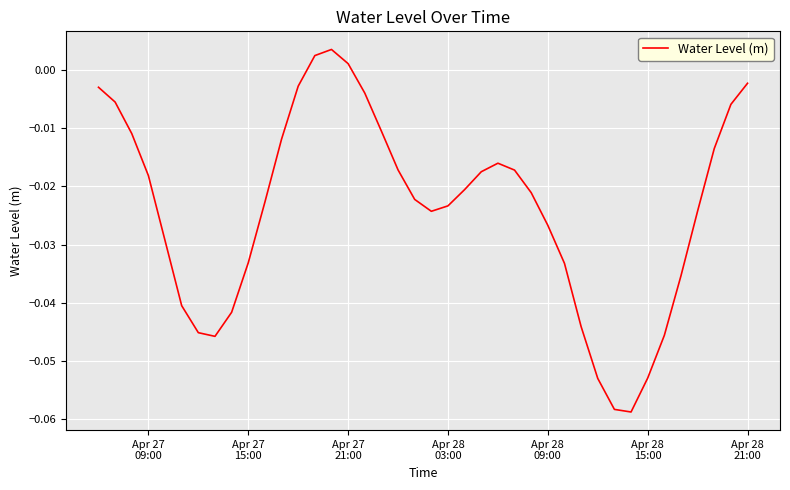

How many lines are shown in the chart?

1